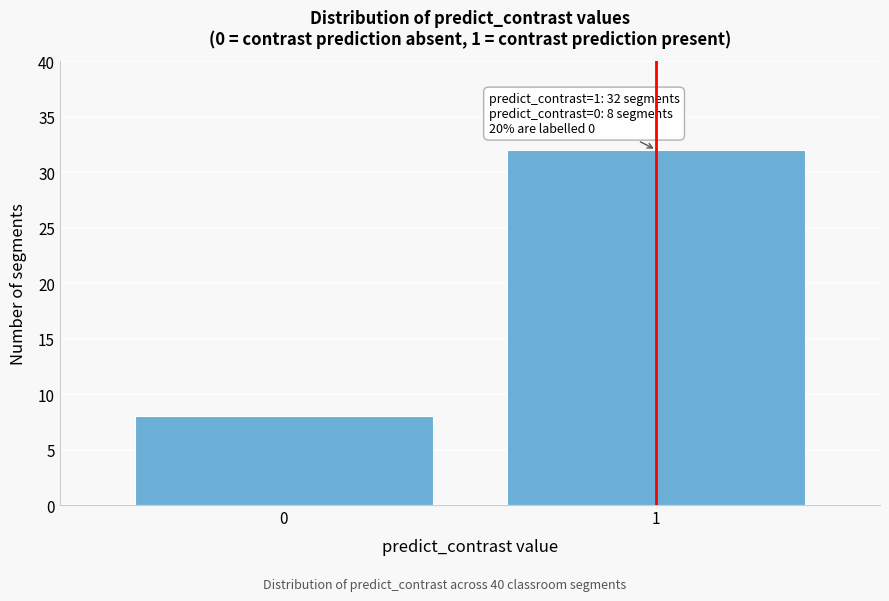

Reading left to right, extract all data points from this chart.

8	32